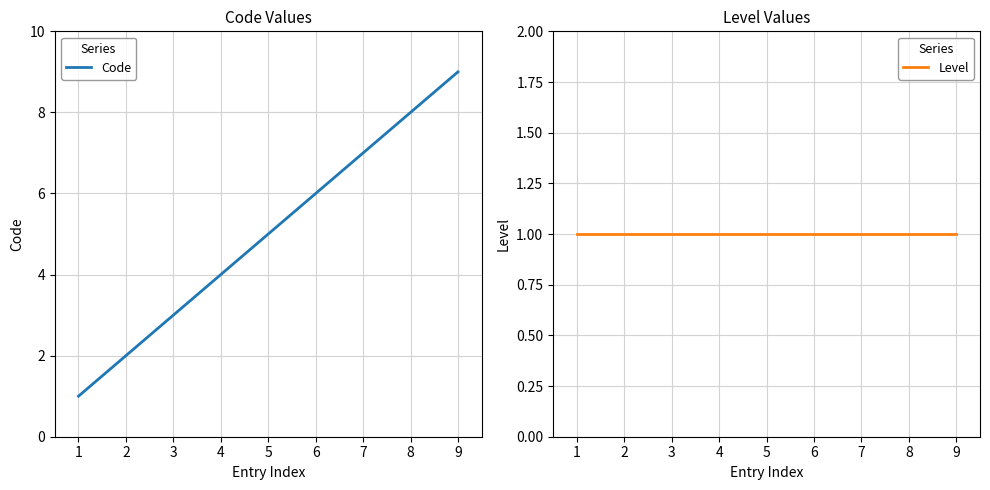

Rank the series by their maximum value, from highest to lowest.

Code, Level